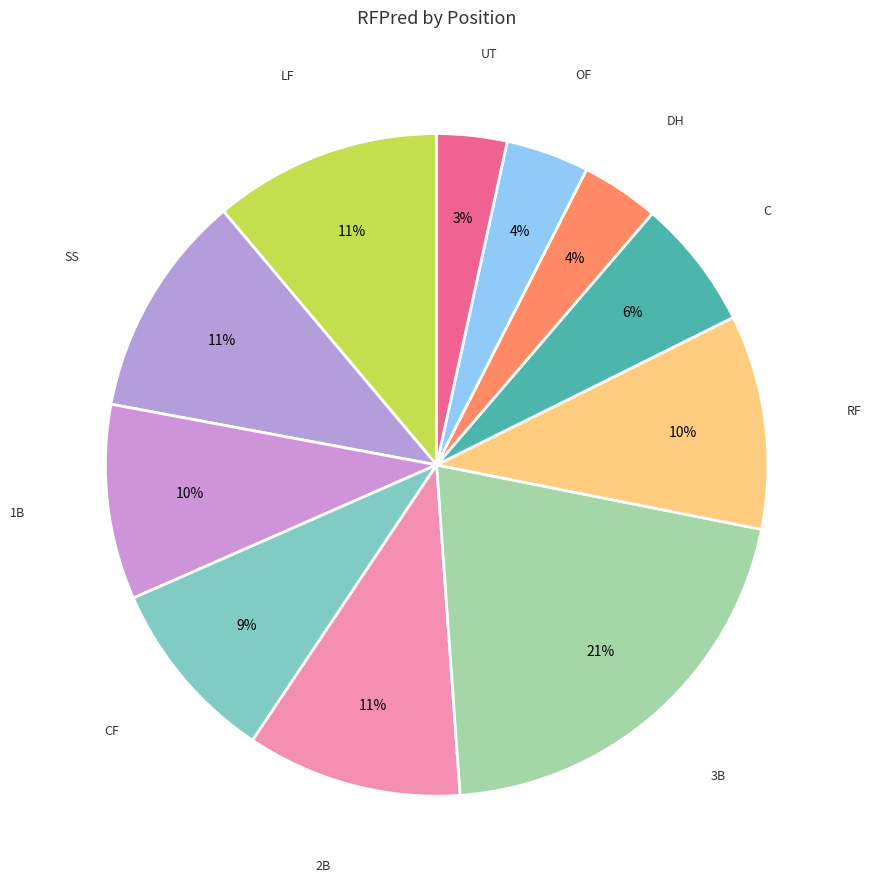

Count the number of slices in the pie.

11